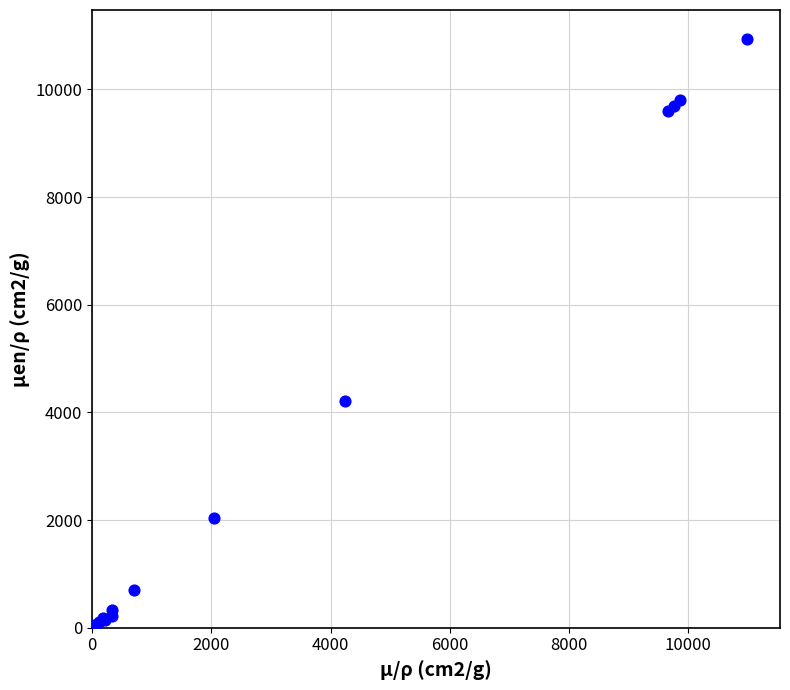

What Y value in the scatter plot is closest to 5465?

4214.0